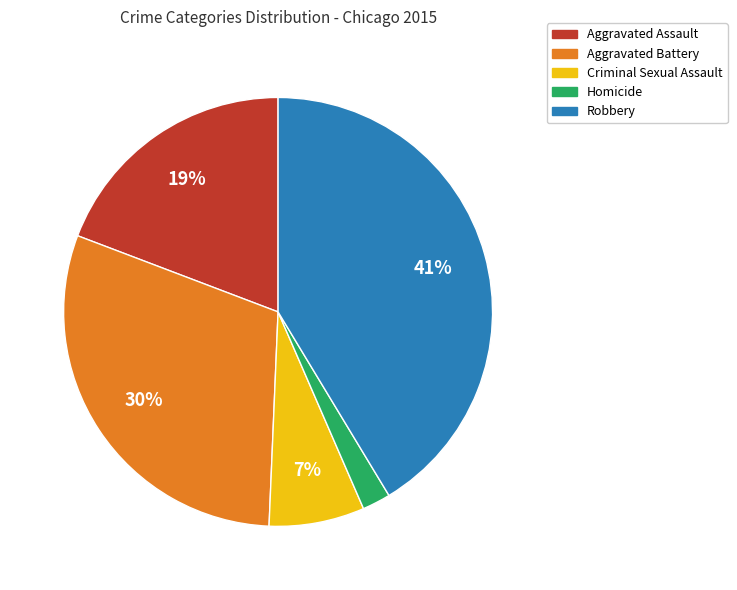

Rank the categories by value from lowest to highest.

Homicide, Criminal Sexual Assault, Aggravated Assault, Aggravated Battery, Robbery